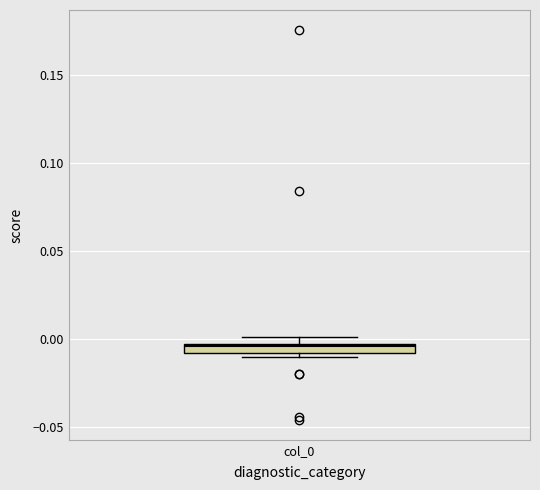

Where does the median line of the box for col_0 sit on the y-axis? The values are not printed on the chart, so give them approximately, as read against the axis.

-0.005